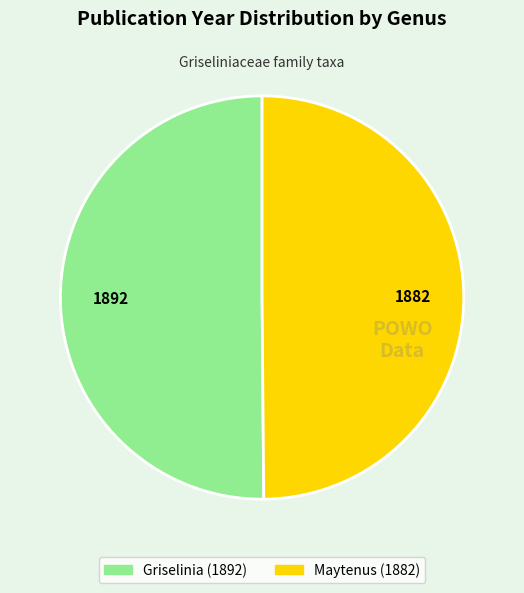

The Maytenus slice represents 50% of the pie. True or false?

True